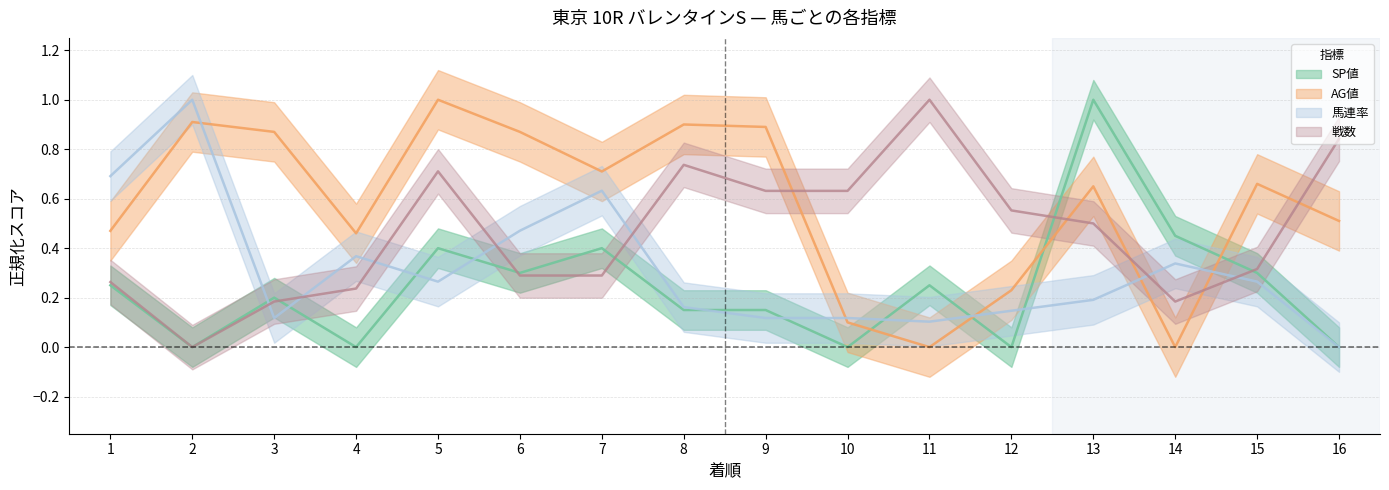

How many interior local valleys does the 馬連率 series have?

3